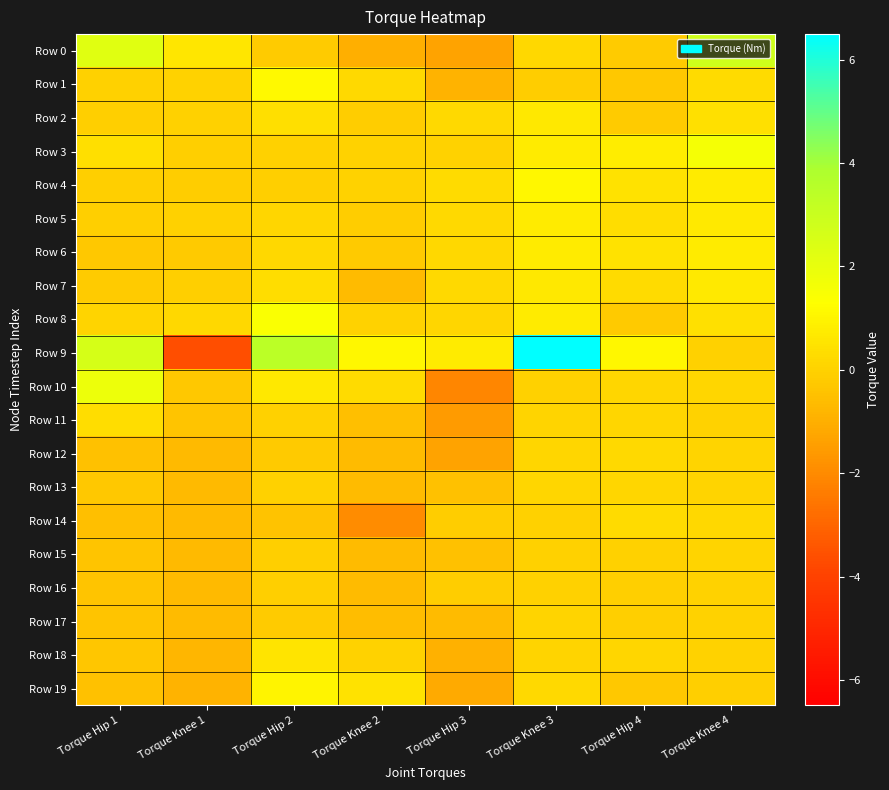

What is the spread (max minus min) of values at Torque Hip 1?

3.1